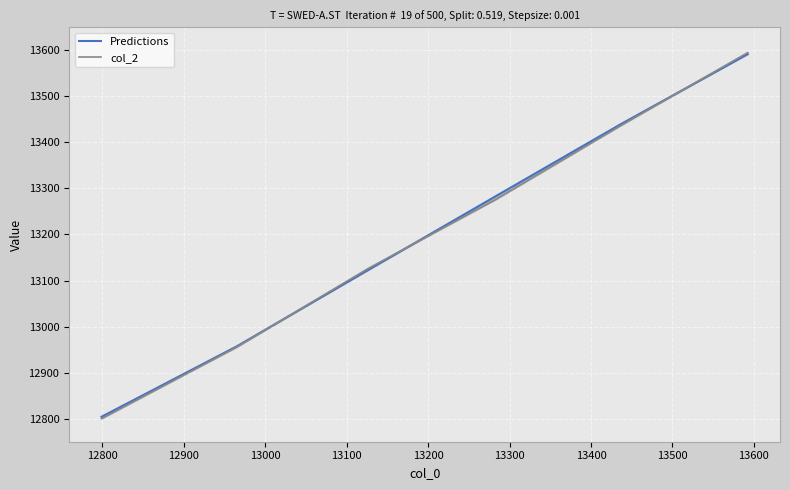

How many lines are shown in the chart?

2